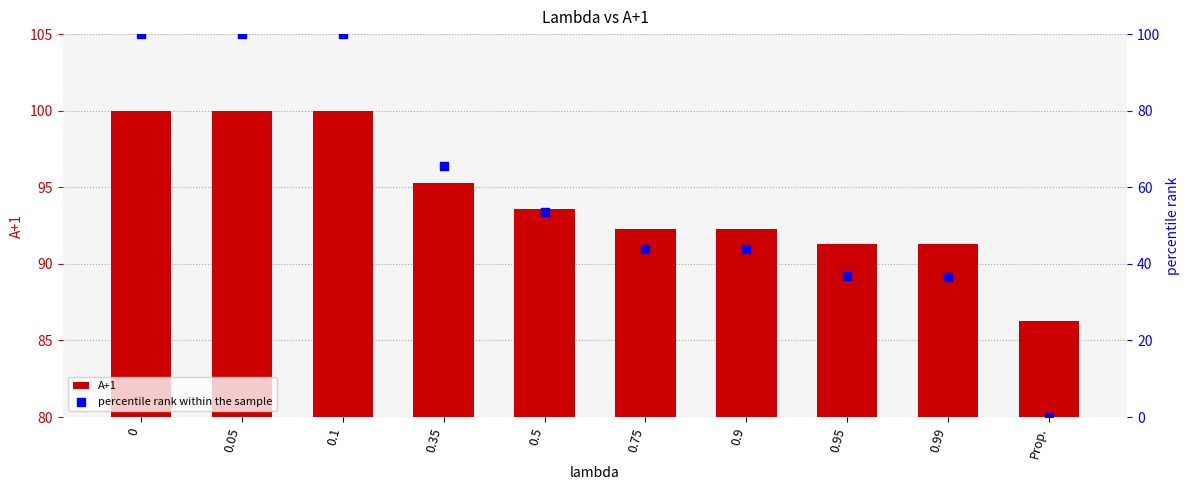

What are all the series names shown in the legend?

A+1, percentile rank within the sample